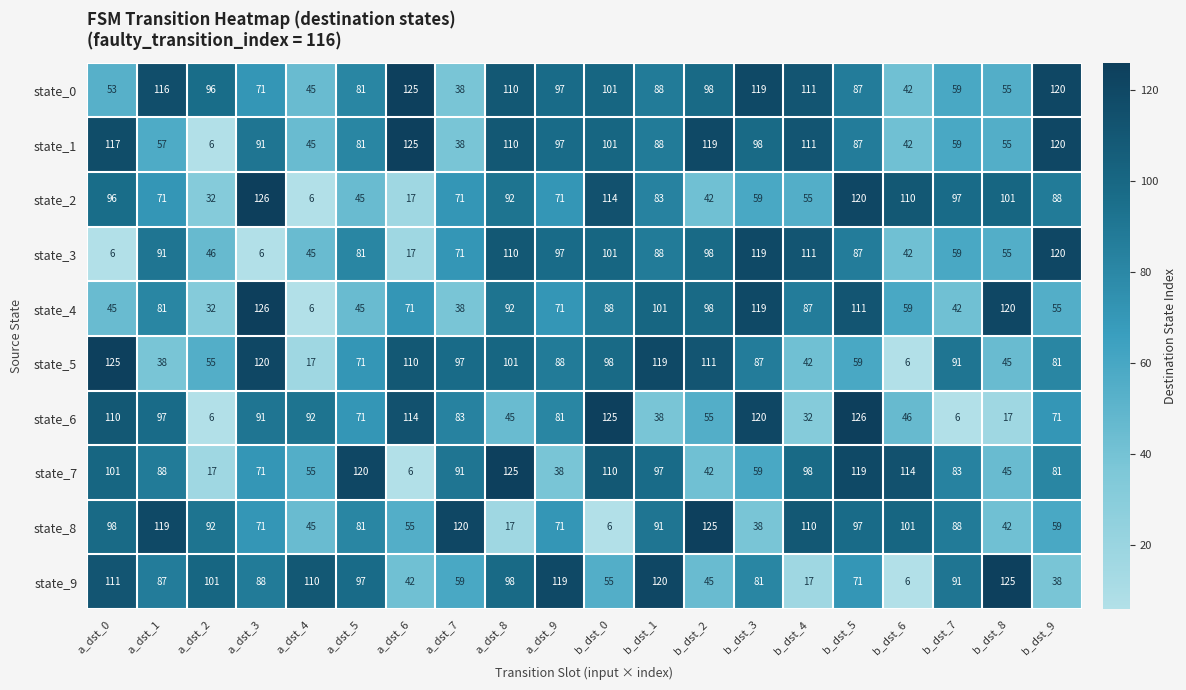

What is the difference between the highest and lowest values at a_dst_2?

95